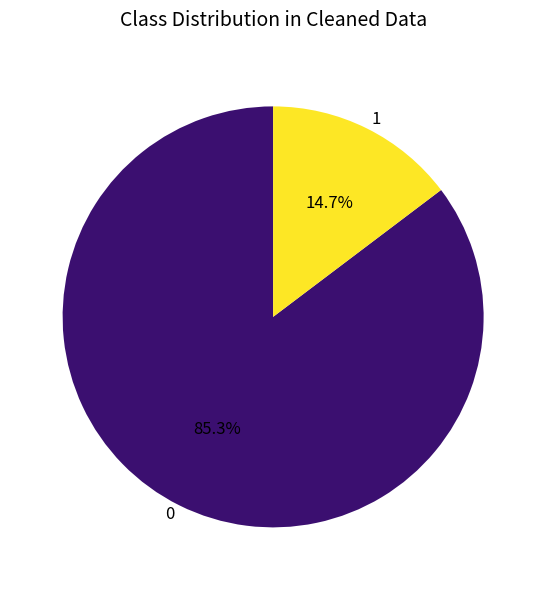

Rank the categories by value from highest to lowest.

0, 1